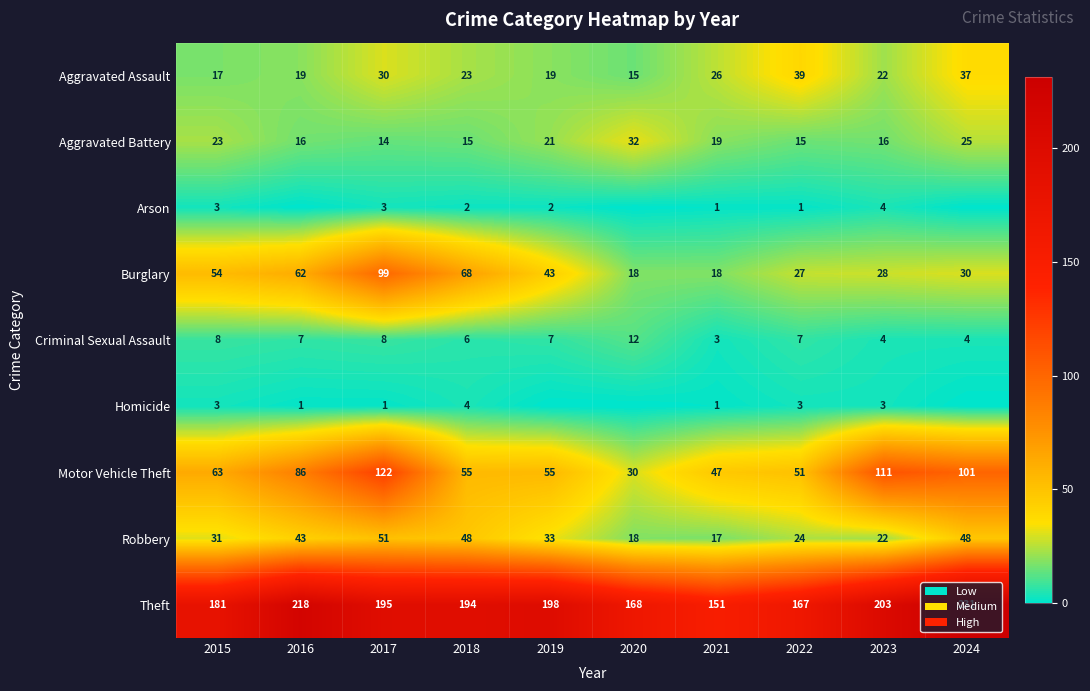

What is the total value across all series at 2017?

523